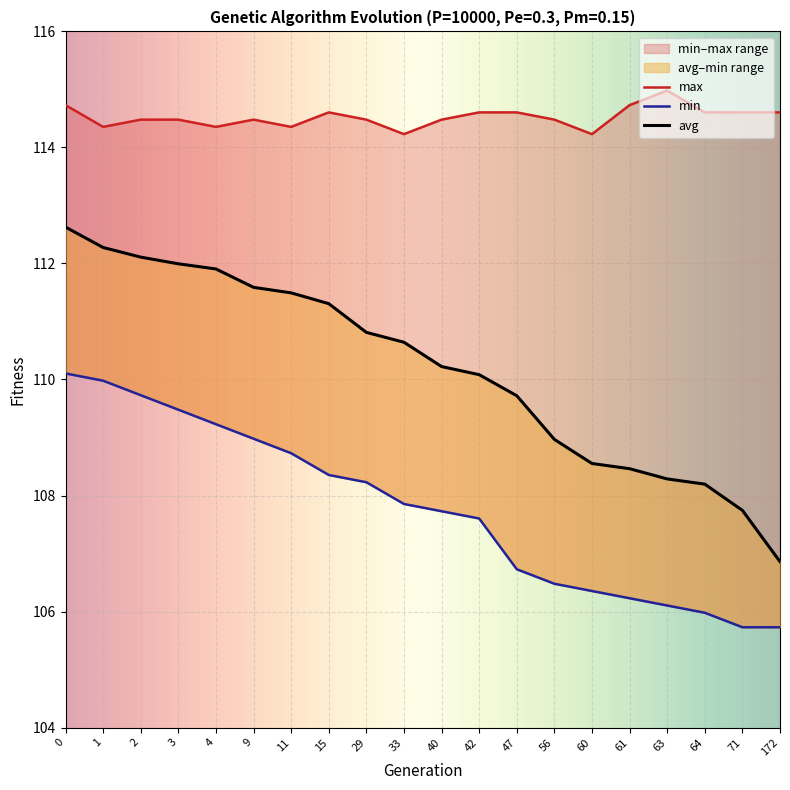

At how many categories does at least one series exceed 114?

20